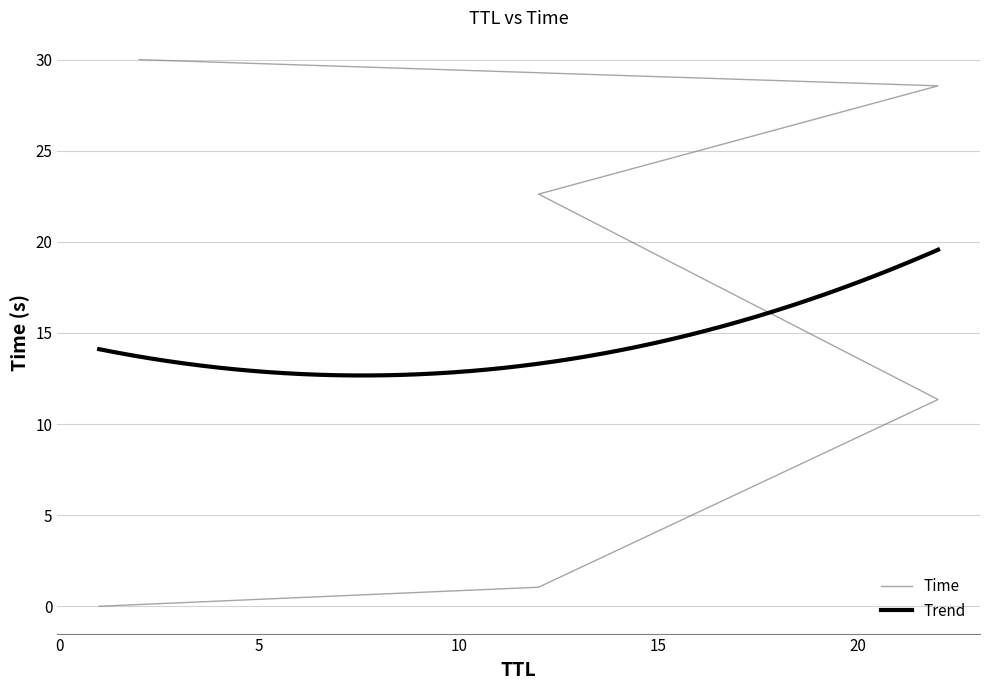

What is the average value?

15.6